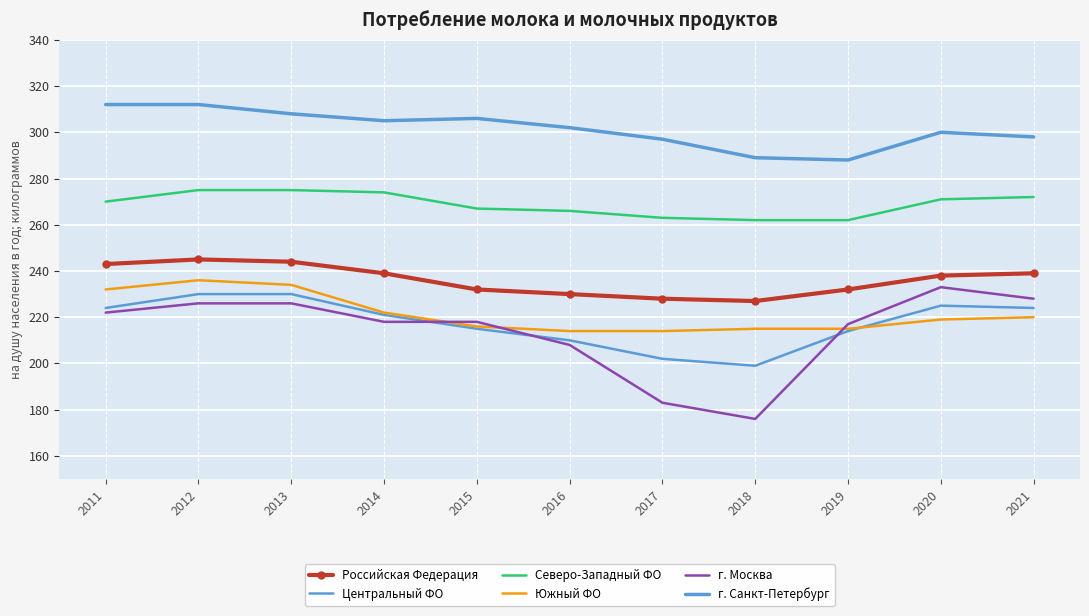

What is the difference between the highest and lowest values at 2013?

82